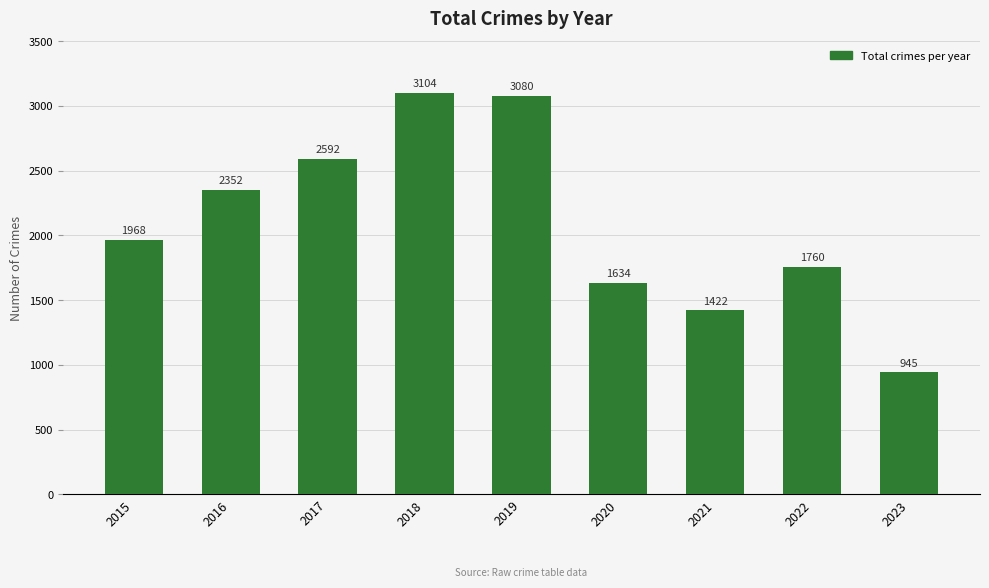

What is the minimum value shown in the chart?

945